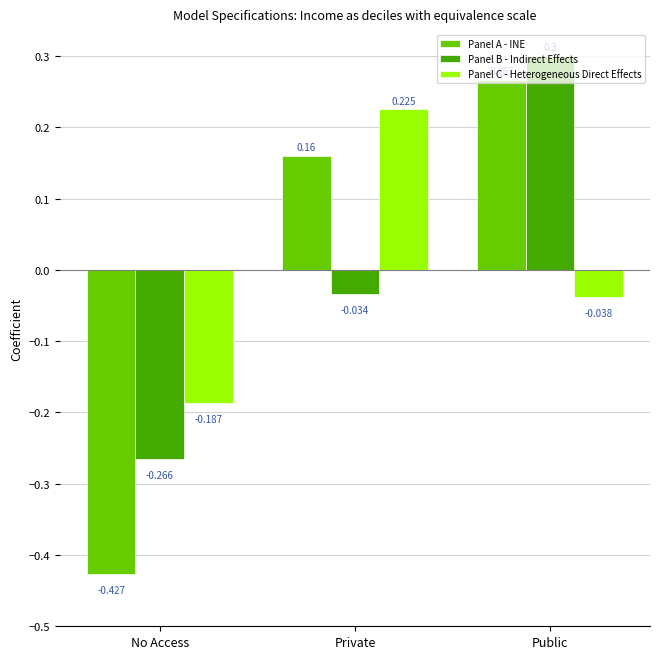

Rank the series by their maximum value, from lowest to highest.

Panel C - Heterogeneous Direct Effects, Panel A - INE, Panel B - Indirect Effects